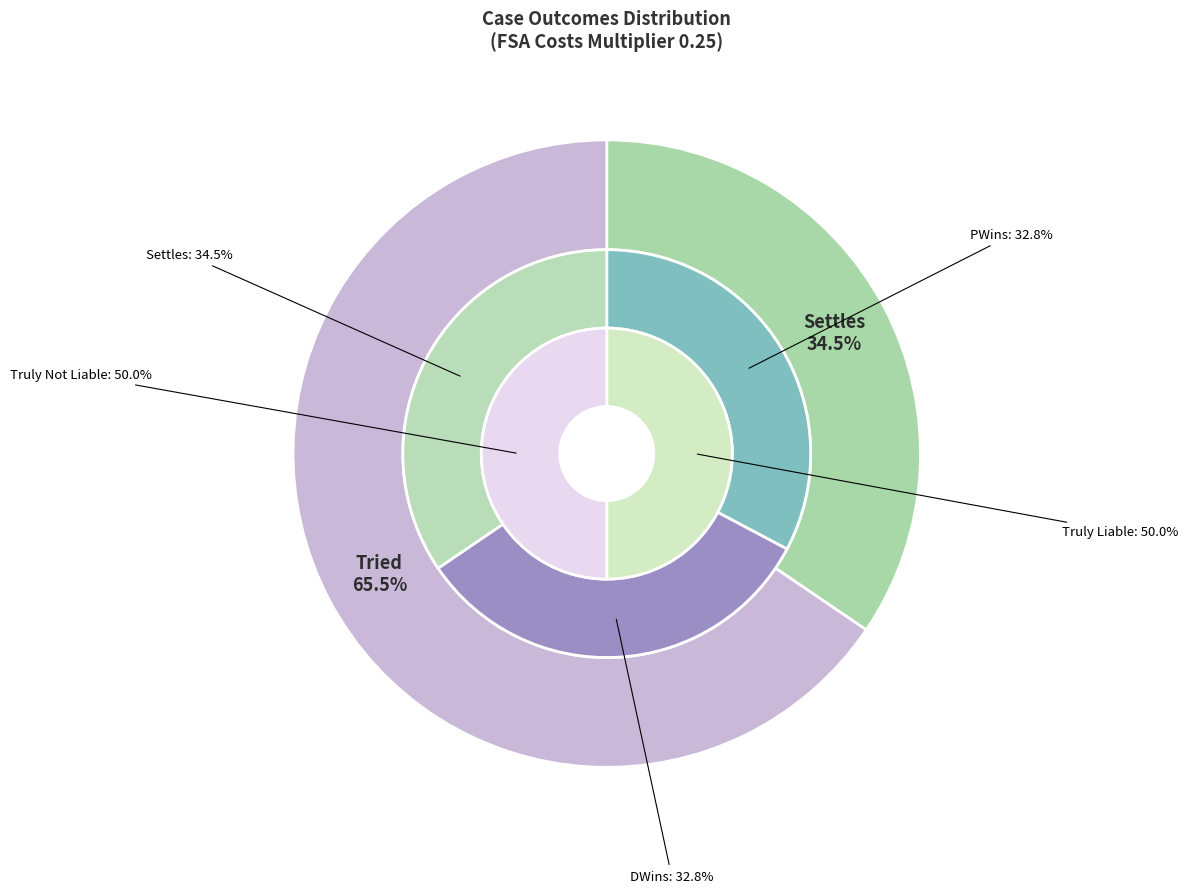

Is there a majority slice in this chart?

No